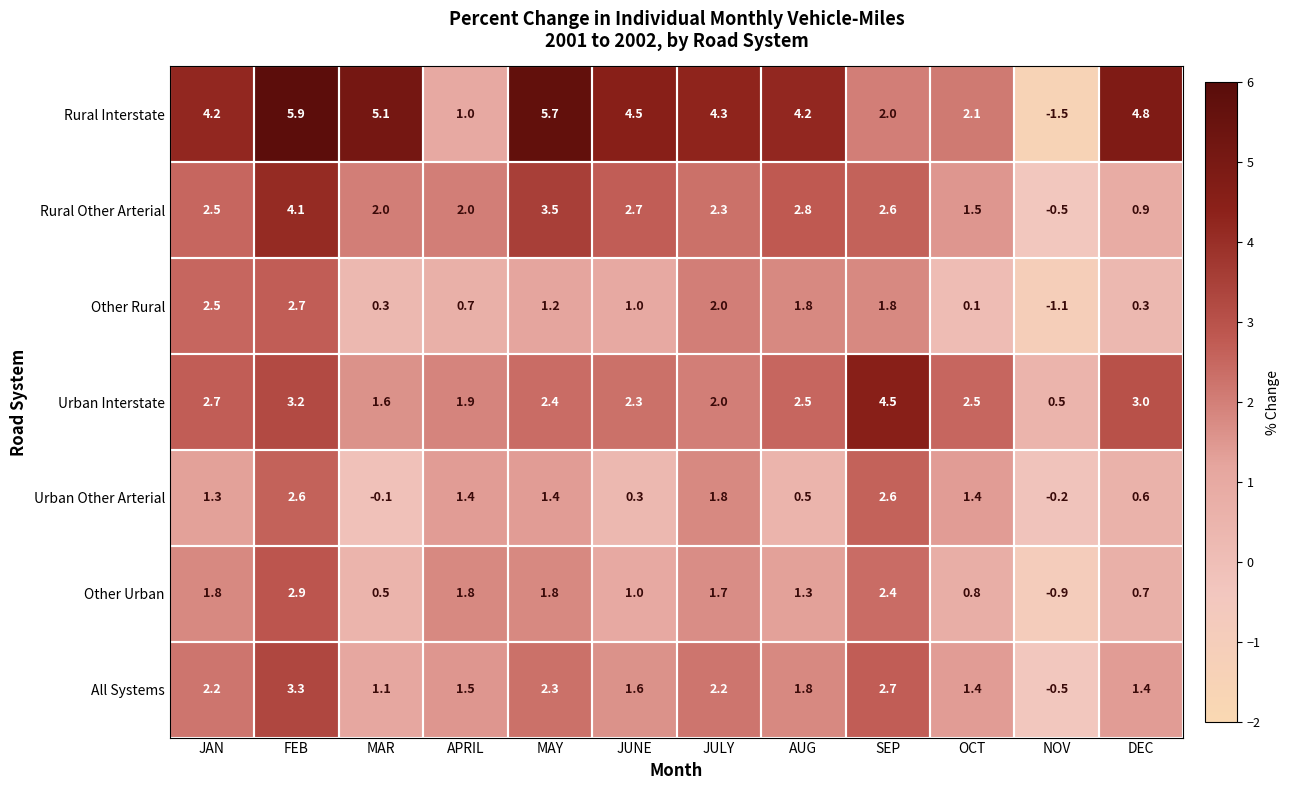

What is the greatest value displayed?

5.9